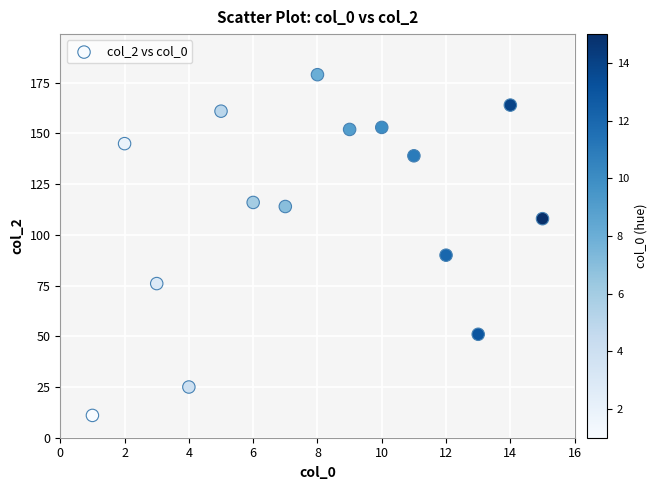

What is the range of X values (max minus min)?

14